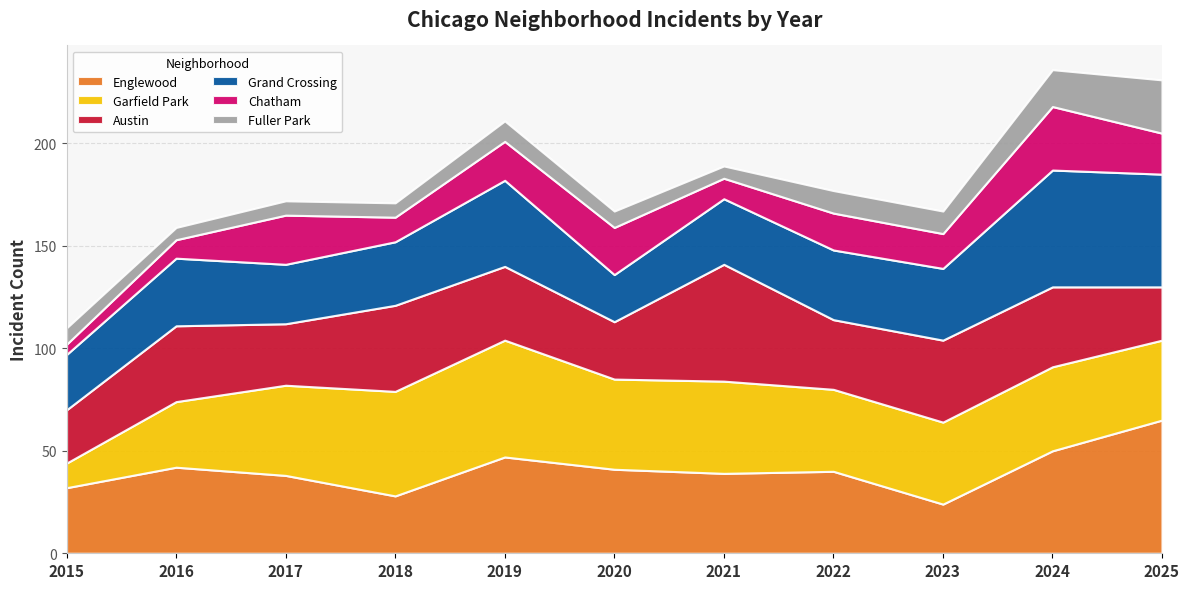

Which series ends up on top after the final intersection of Englewood and Austin?

Englewood